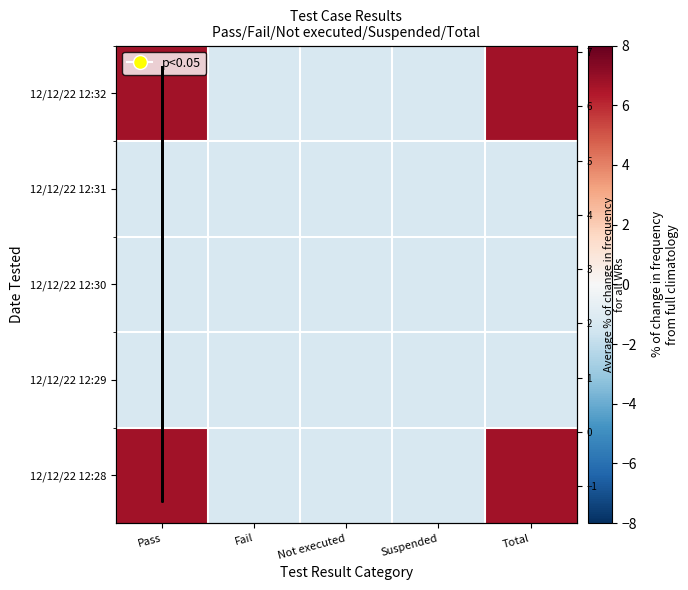

The value of 12/12/22 12:29 at Not executed is -1.3. True or false?

True